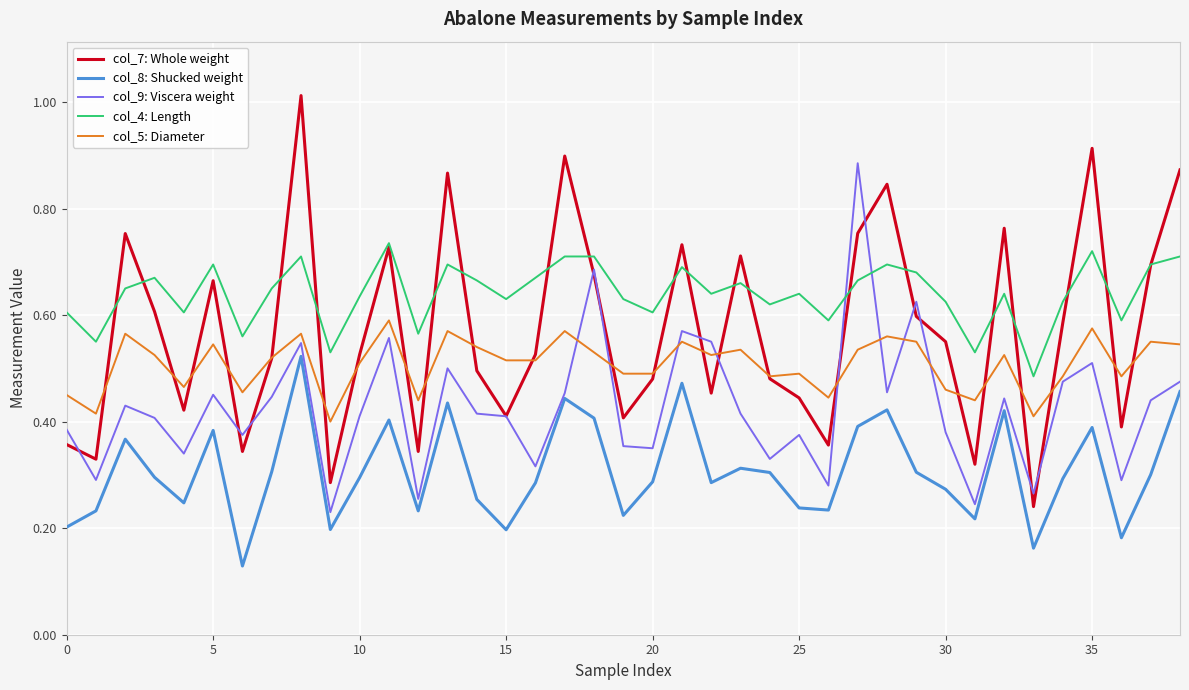

List the series in order of their overall mean, highest first.

col_4: Length, col_7: Whole weight, col_5: Diameter, col_9: Viscera weight, col_8: Shucked weight